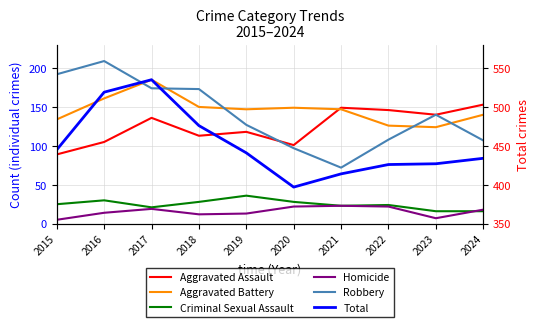

What are all the series names shown in the legend?

Aggravated Assault, Aggravated Battery, Criminal Sexual Assault, Homicide, Robbery, Total